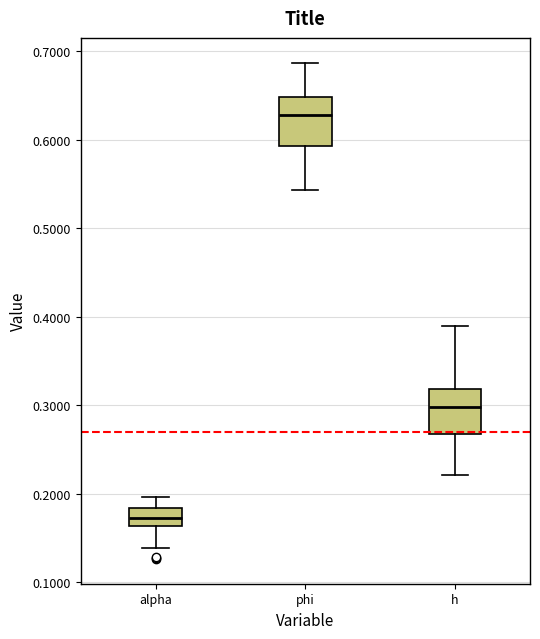

Reading left to right, read every box against the y-axis: the position of its median line, the range the box covers, and the ends of its whiskers. The values are not printed on the chart, so give them approximately, as read against the axis.

alpha: median 0.17, box 0.16 to 0.18, whiskers 0.14 to 0.20
phi: median 0.63, box 0.59 to 0.65, whiskers 0.54 to 0.69
h: median 0.30, box 0.27 to 0.32, whiskers 0.22 to 0.39